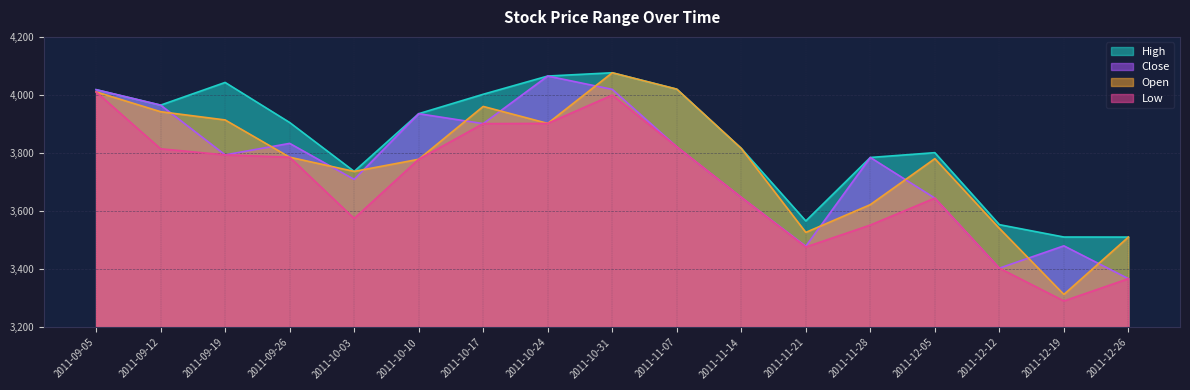

At which category does High reach its first local valley?

2011-09-12